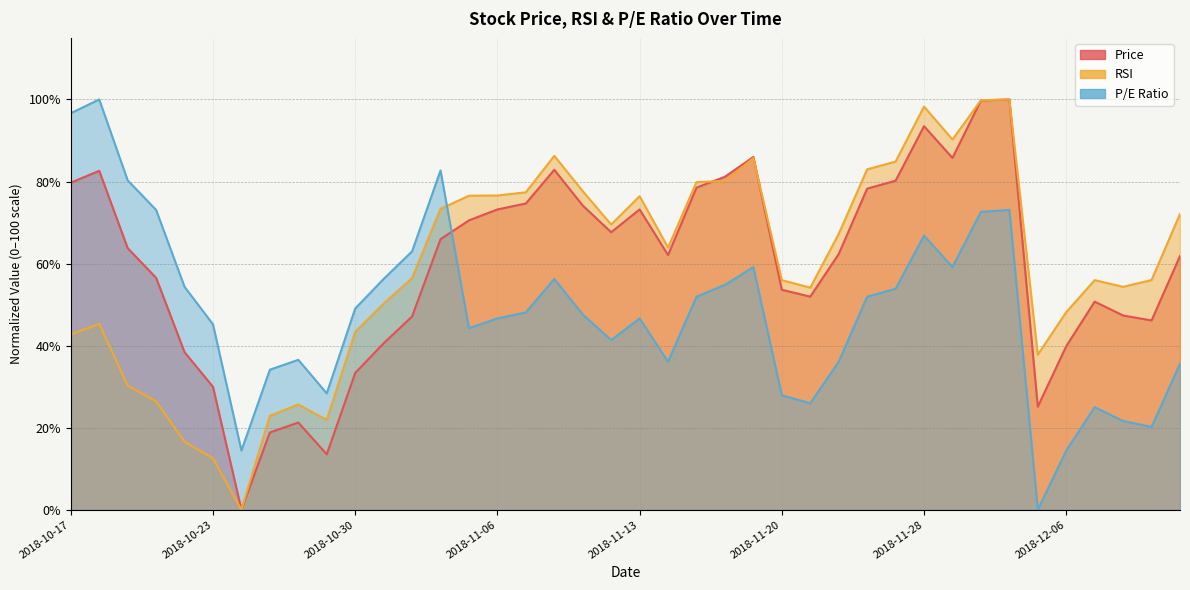

Is it true that rsi equals 25.5 at 2018-12-11?

False